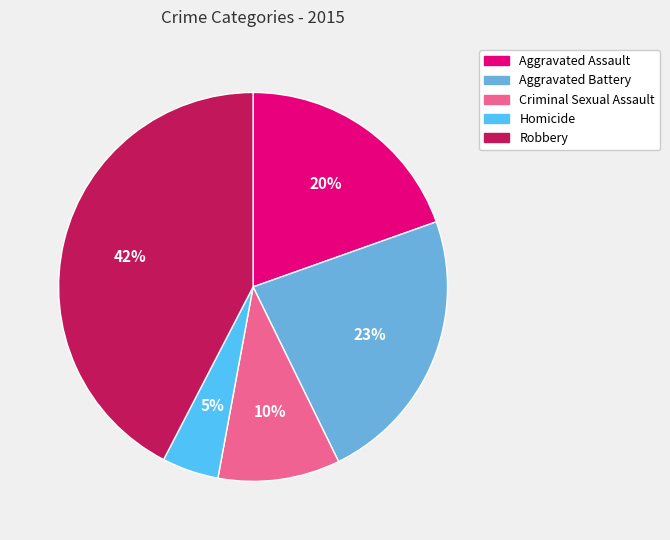

Approximately how many times larger is the value at Robbery compared to Criminal Sexual Assault?

4.2